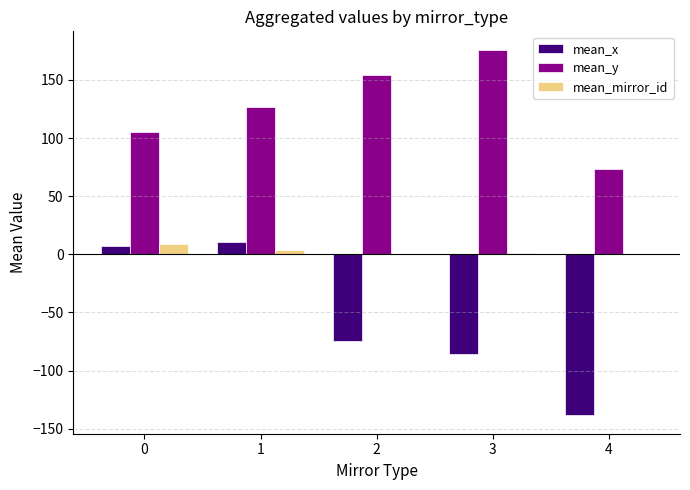

Which series has the largest total across all categories?

mean_y